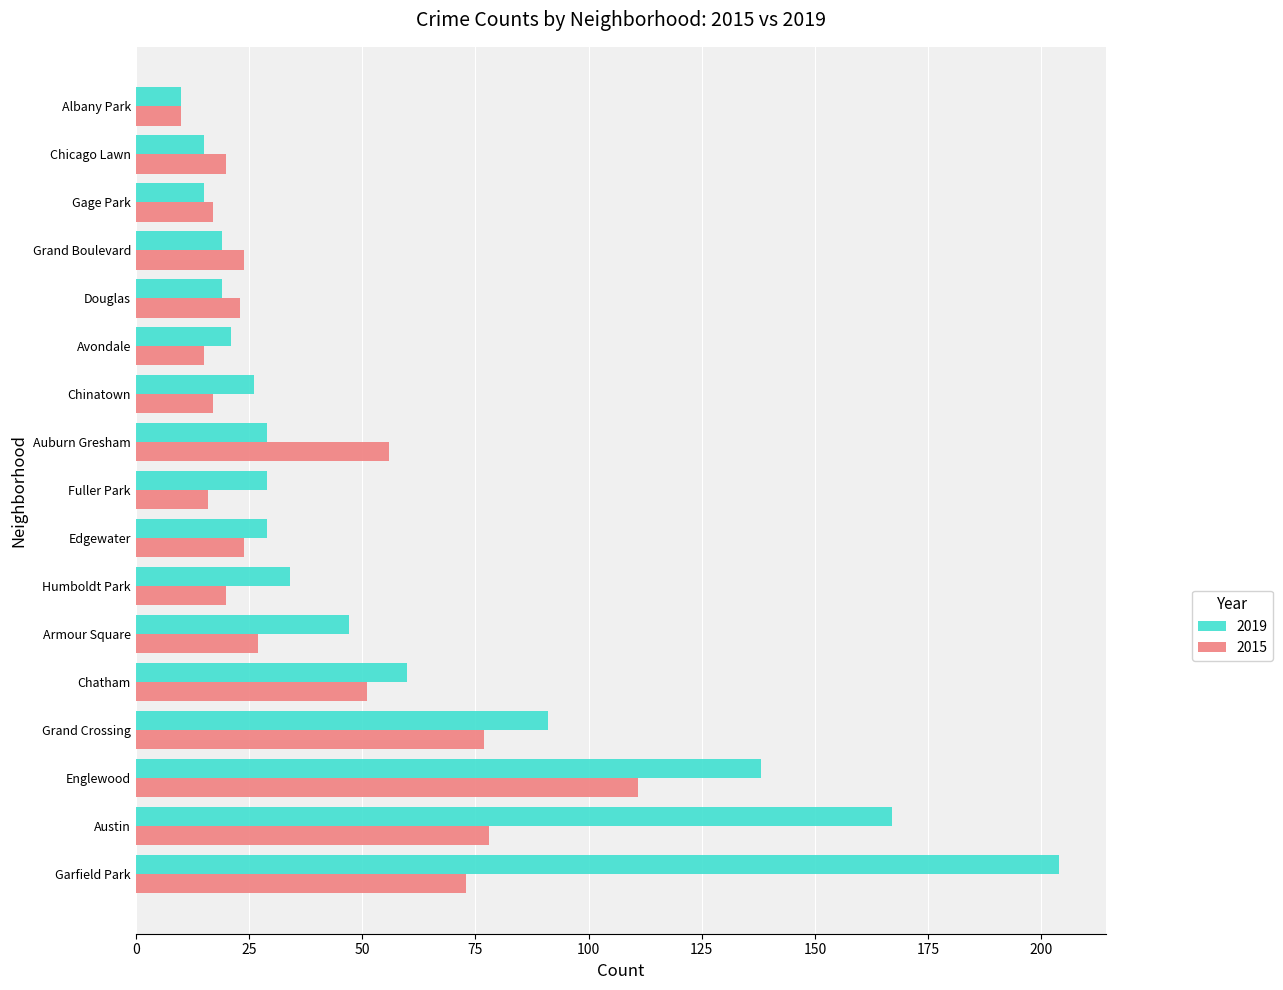

At which category does the chart reach its minimum across all series?

Albany Park